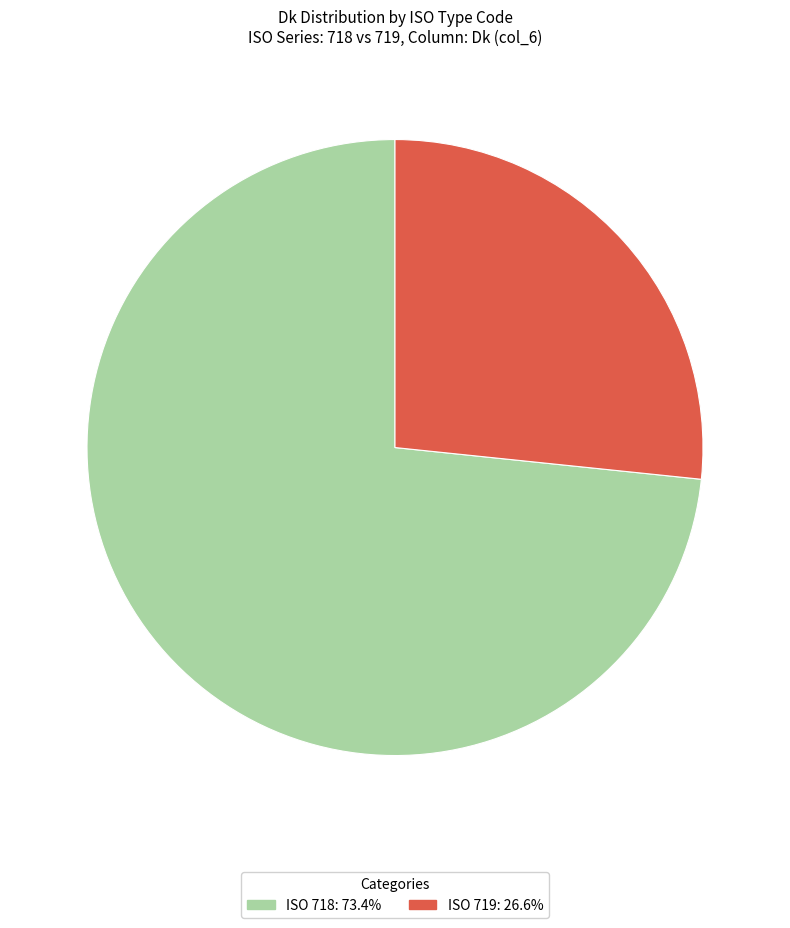

How many segments does this pie chart have?

2